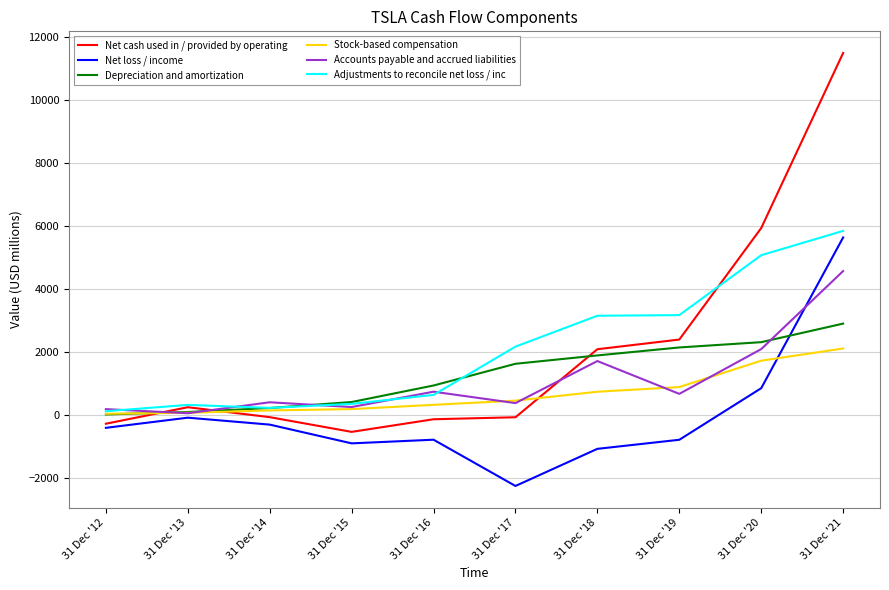

After their last crossing, which series has the higher values: Stock-based compensation or Net loss / income?

Net loss / income